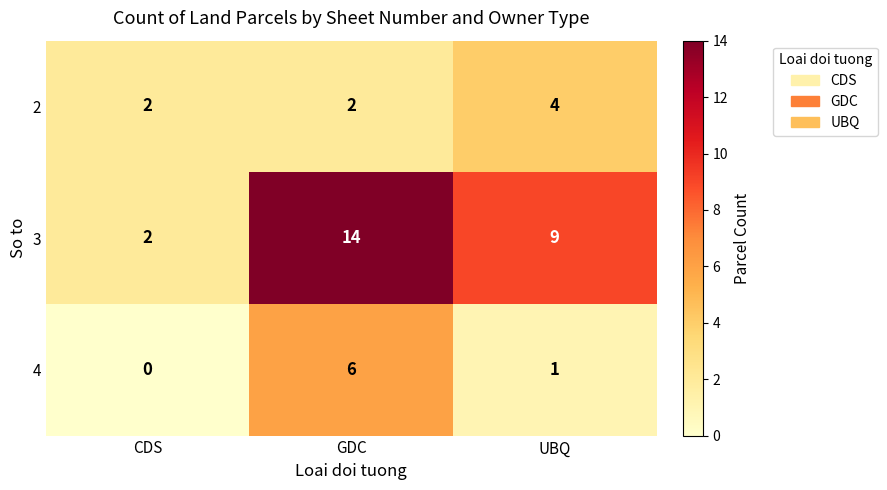

List the series in order of their peak value, lowest first.

2, 4, 3